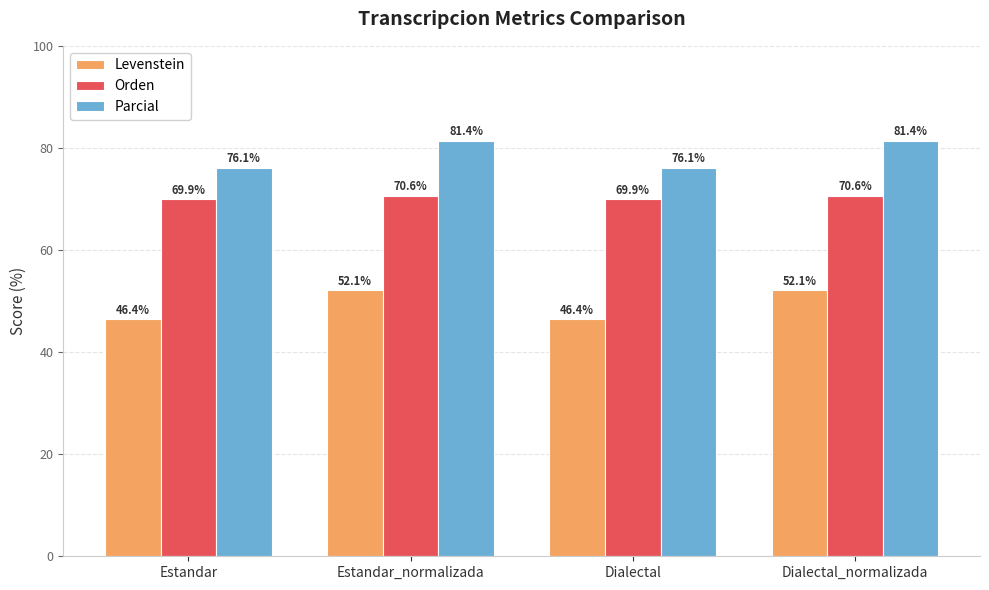

At how many categories does at least one series exceed 78?

2